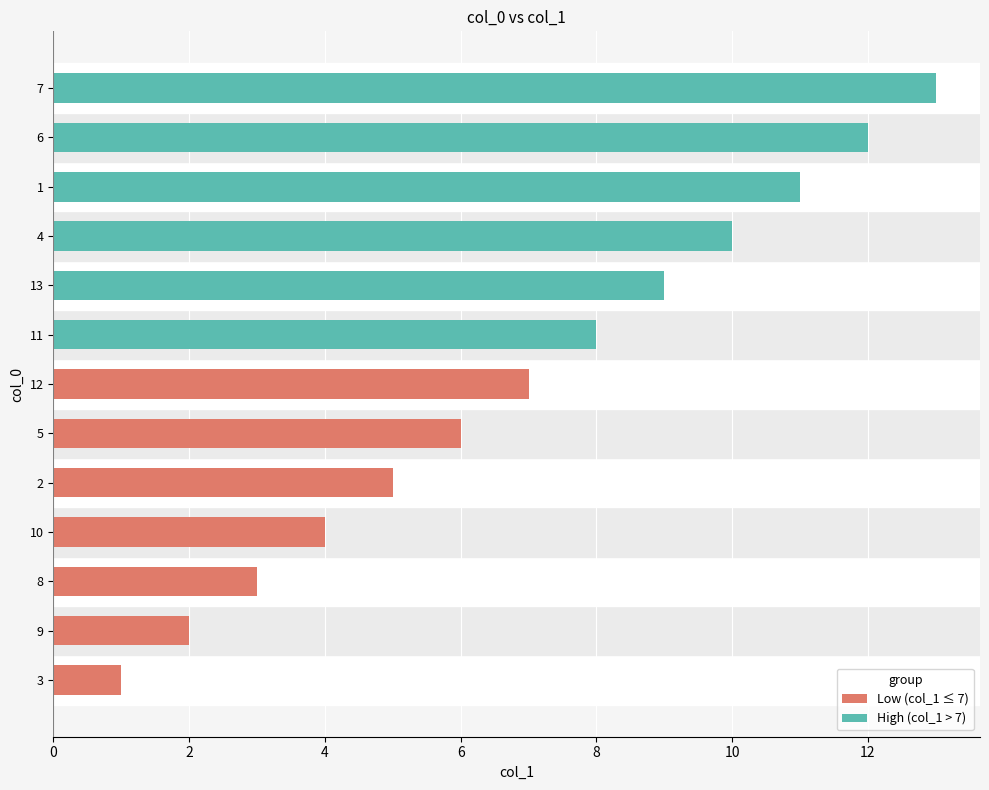

The chart shows a value of 11 at 12. True or false?

False